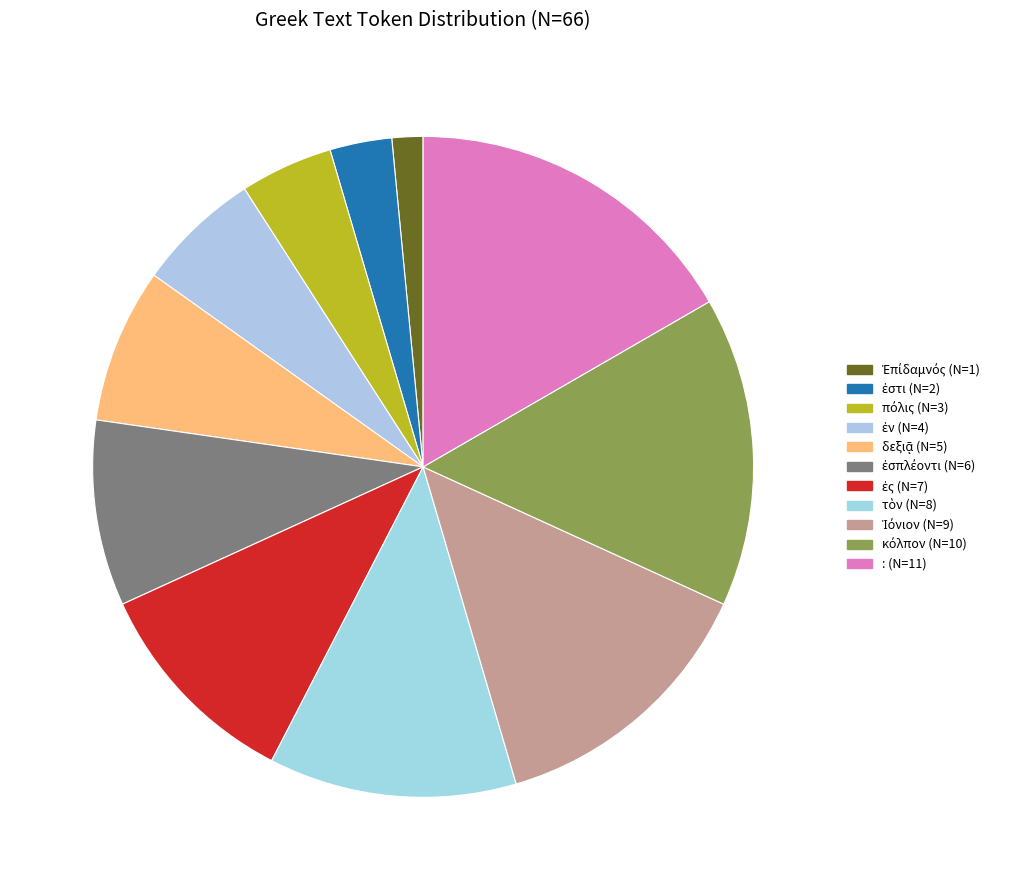

Does any single category account for the majority?

No